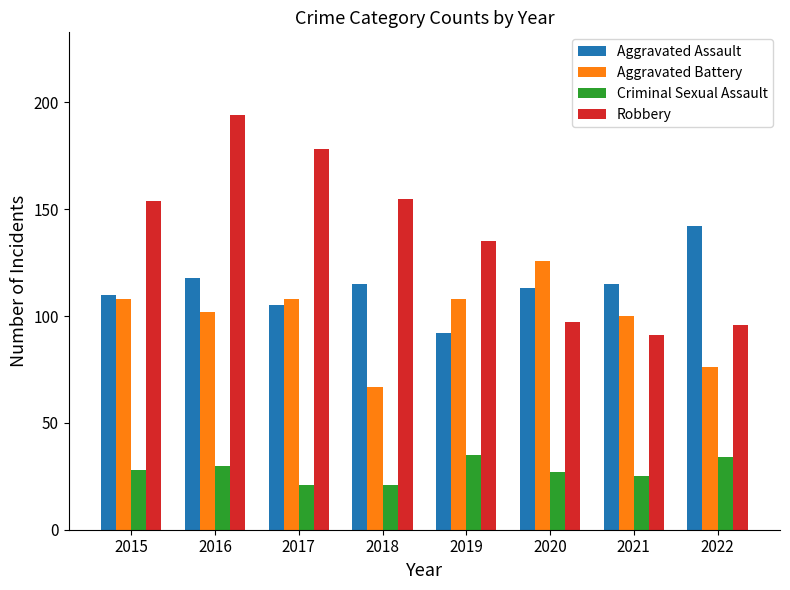

Reading right to left, extract all data points from this chart.

Aggravated Assault: 142	115	113	92	115	105	118	110
Aggravated Battery: 76	100	126	108	67	108	102	108
Criminal Sexual Assault: 34	25	27	35	21	21	30	28
Robbery: 96	91	97	135	155	178	194	154